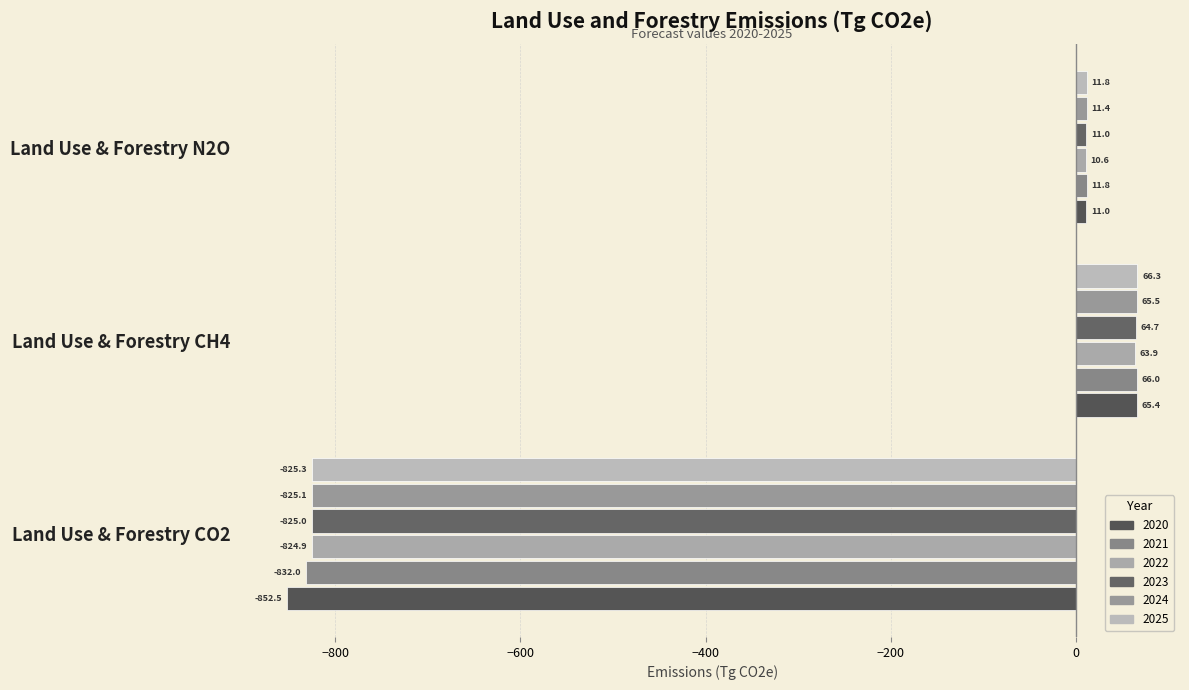

The value of 2023 at Land Use & Forestry CH4 is 102.6. True or false?

False